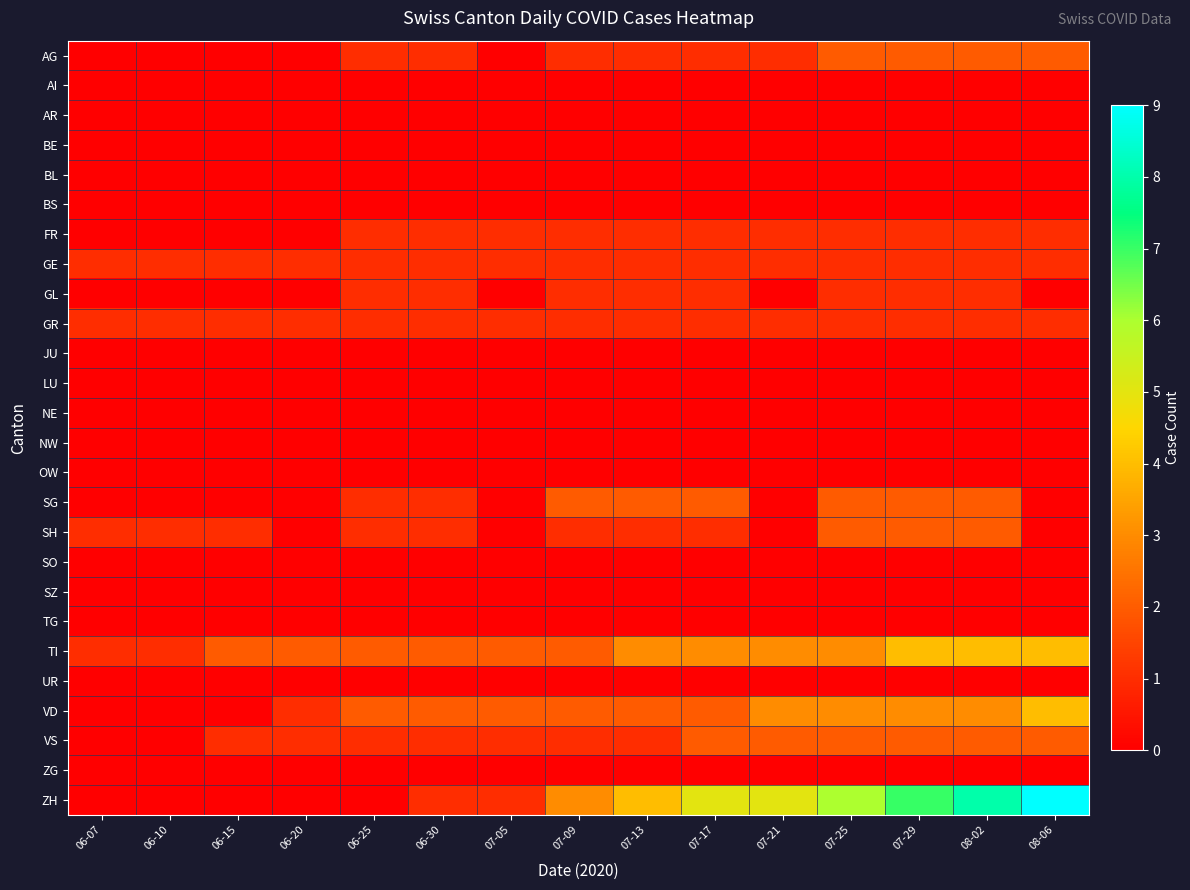

At how many categories does at least one series exceed 7?

2